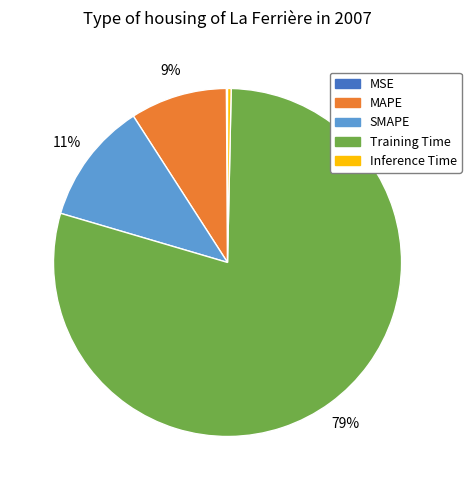

The Training Time slice represents 79% of the pie. True or false?

True